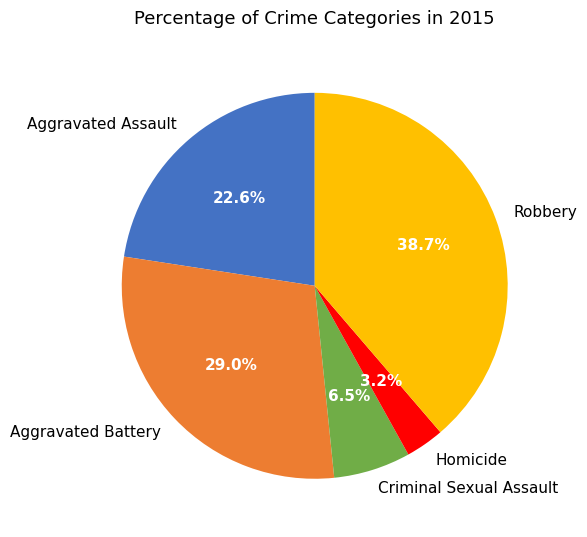

How many segments does this pie chart have?

5